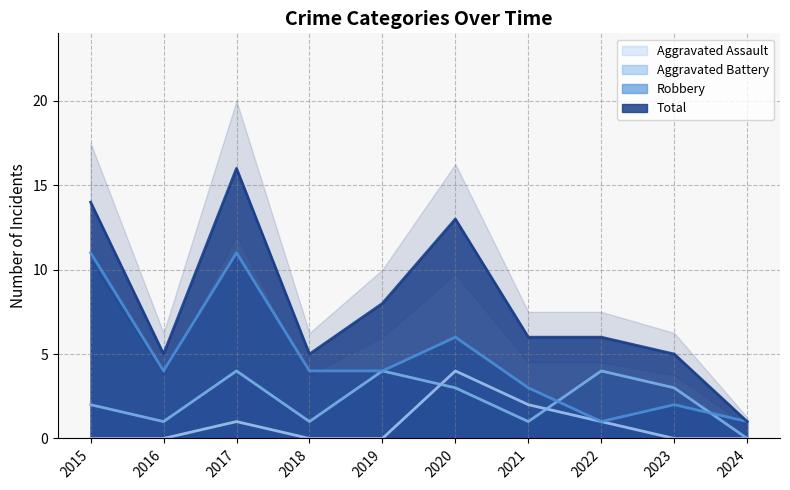

True or false: Total has more than 0 interior local peaks.

True